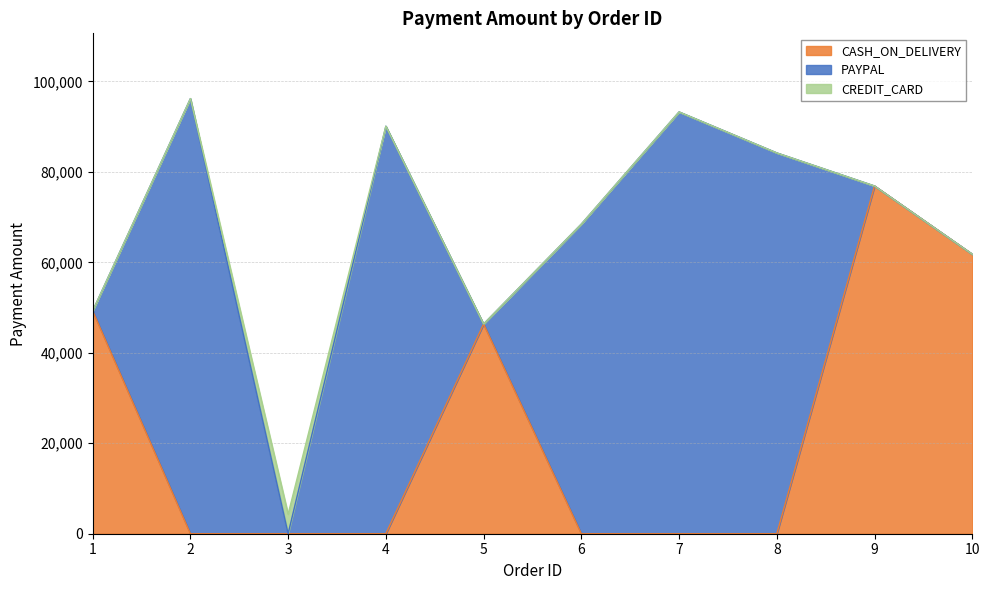

True or false: the data has more than 2 interior local peaks.

True